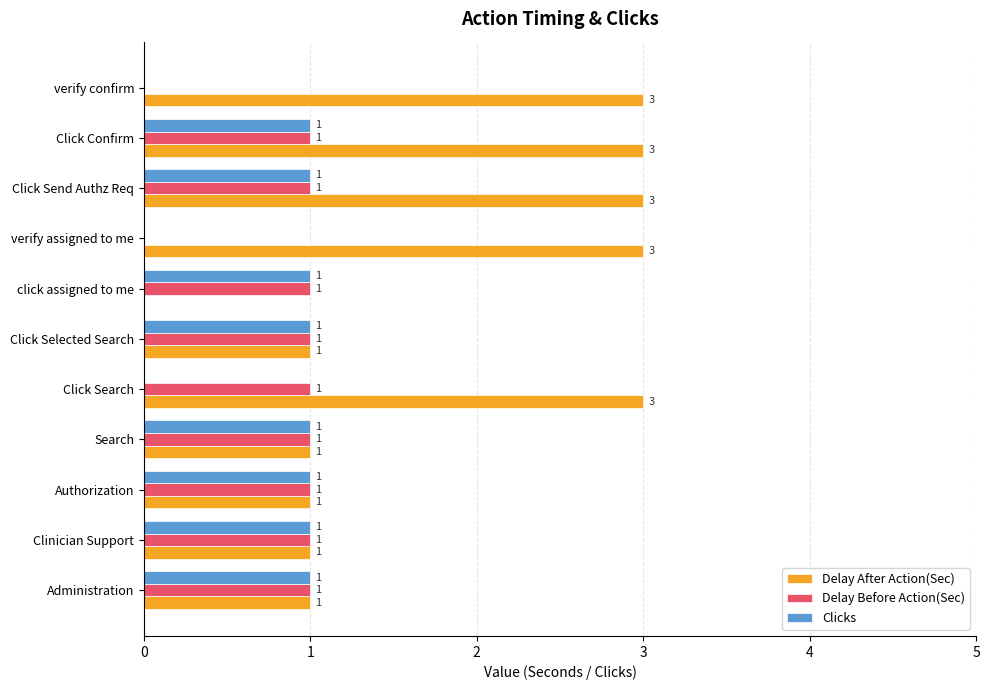

True or false: Delay Before Action(Sec) has a value of 1 at Clinician Support.

True